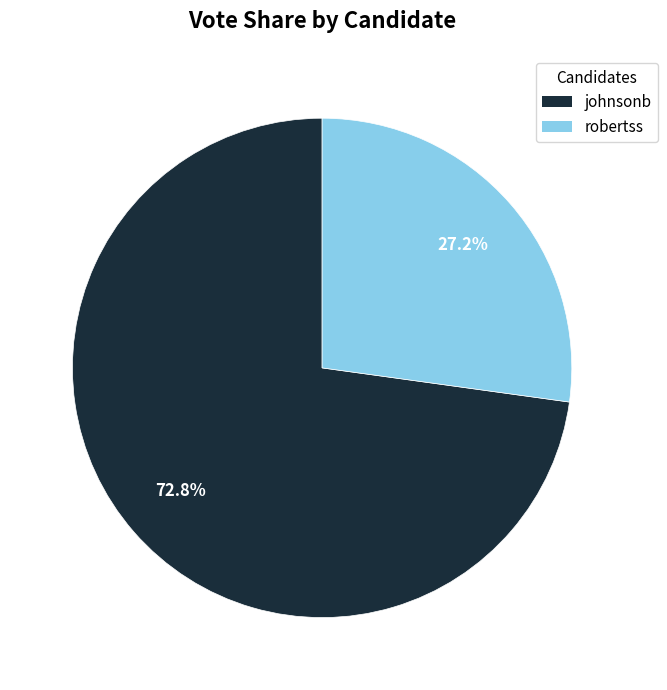

The johnsonb slice represents 73% of the pie. True or false?

True